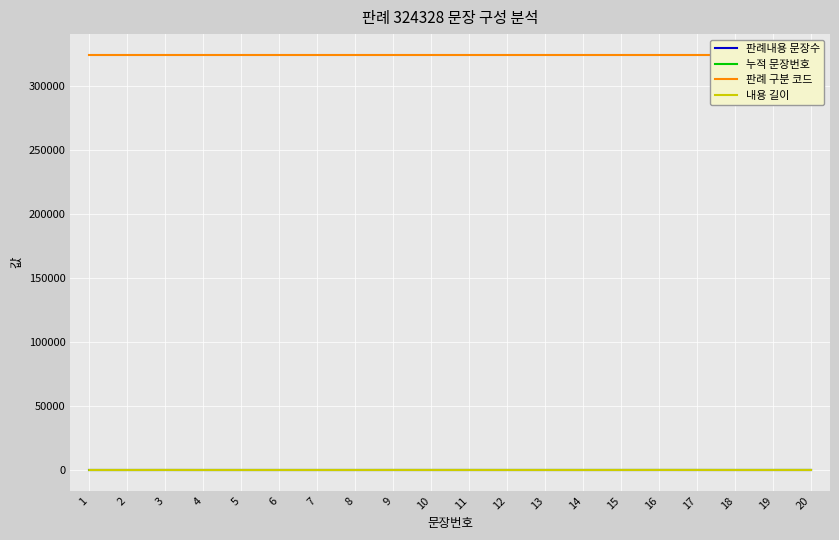

Reading left to right, what are all the values shown in this chart?

판례내용 문장수: 40	40	40	40	40	40	40	40	40	40	40	40	40	40	40	40	40	40	40	40
누적 문장번호: 1	2	3	4	5	6	7	8	9	10	11	12	13	14	15	16	17	18	19	20
판례 구분 코드: 324328	324328	324328	324328	324328	324328	324328	324328	324328	324328	324328	324328	324328	324328	324328	324328	324328	324328	324328	324328
내용 길이: 10	2	45	8	10	10	8	6	30	20	20	12	14	2	18	40	28	2	4	14